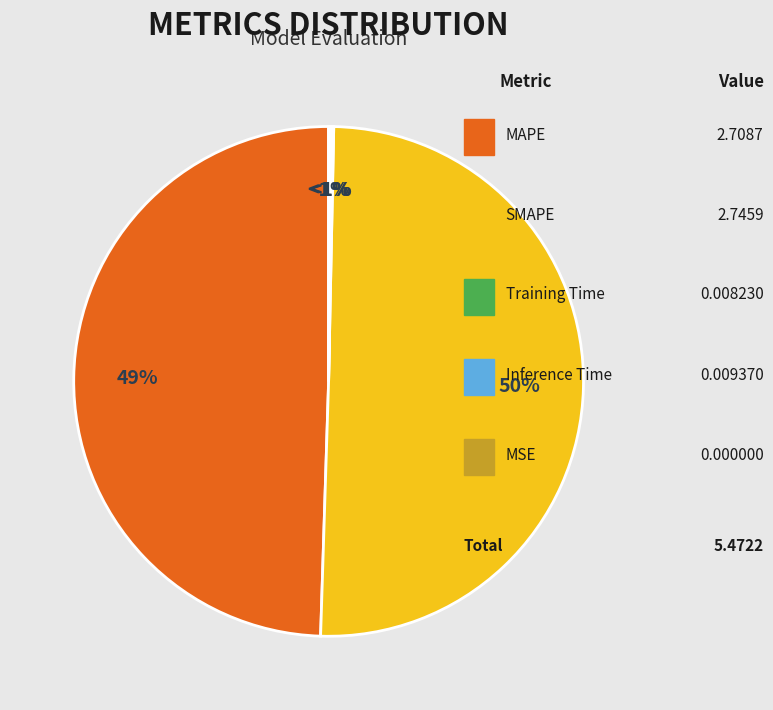

Is the sum of SMAPE and Training Time greater than half?

Yes